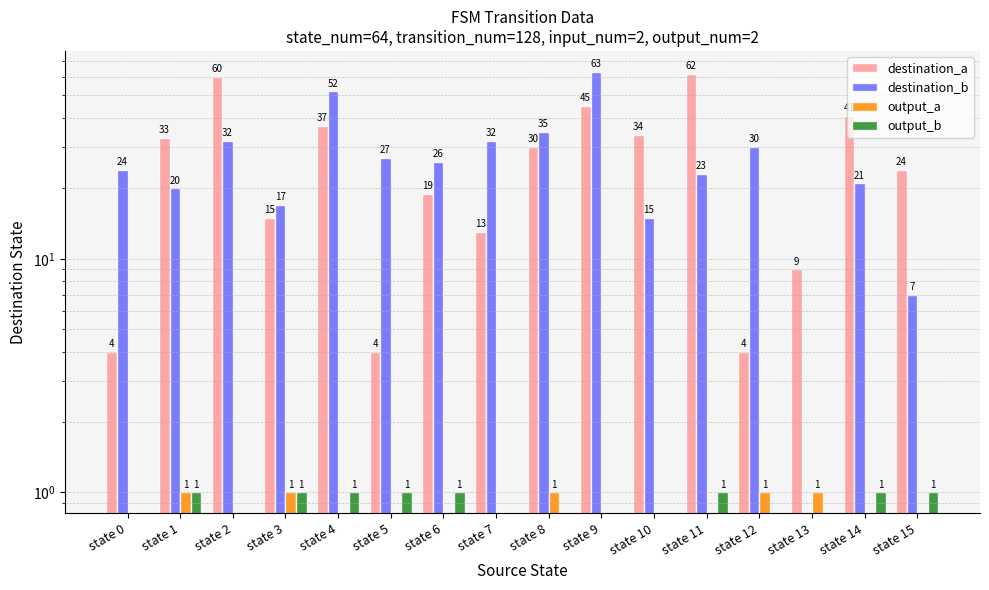

The output_a series shows 0 at state 15. True or false?

True